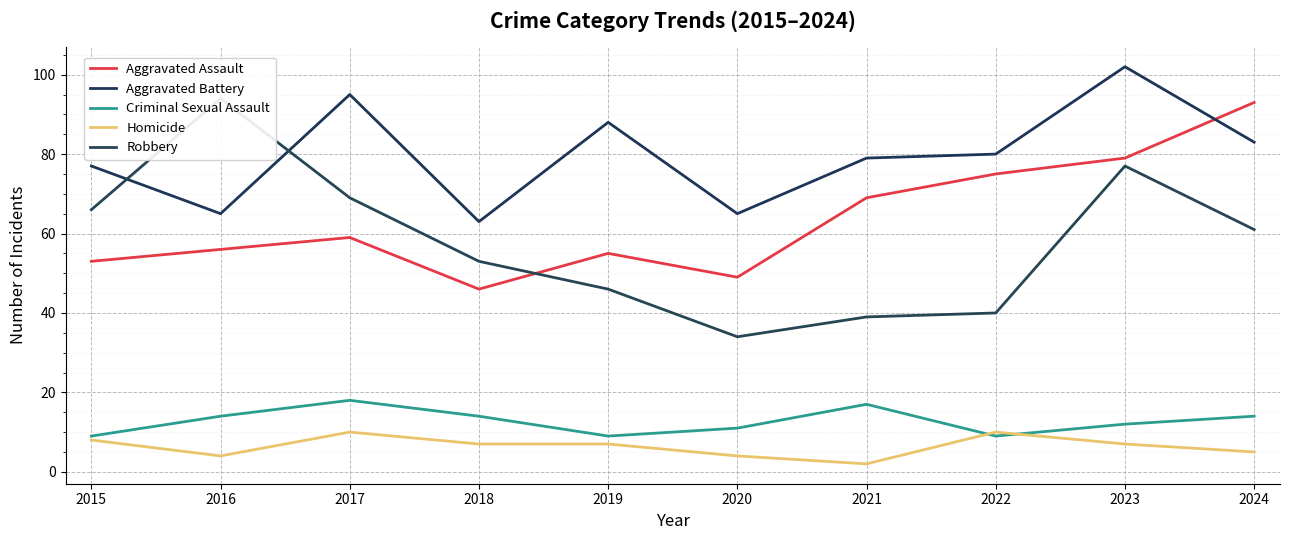

True or false: Aggravated Battery and Aggravated Assault intersect in this chart.

True